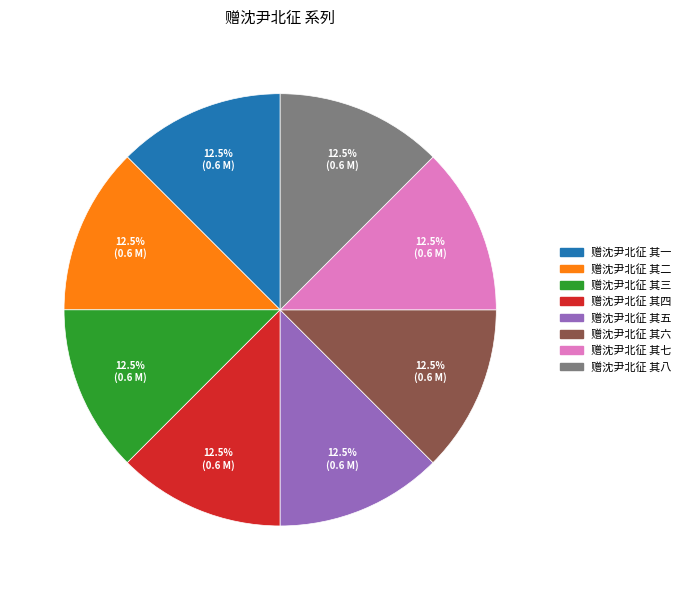

To the nearest percent, what is the average slice percentage?

12%